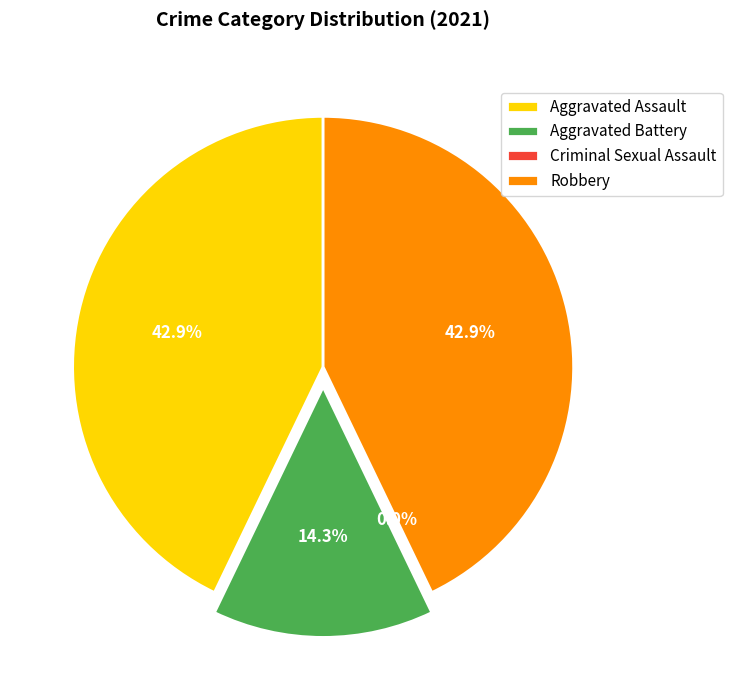

True or false: Criminal Sexual Assault accounts for 14% of the total.

False